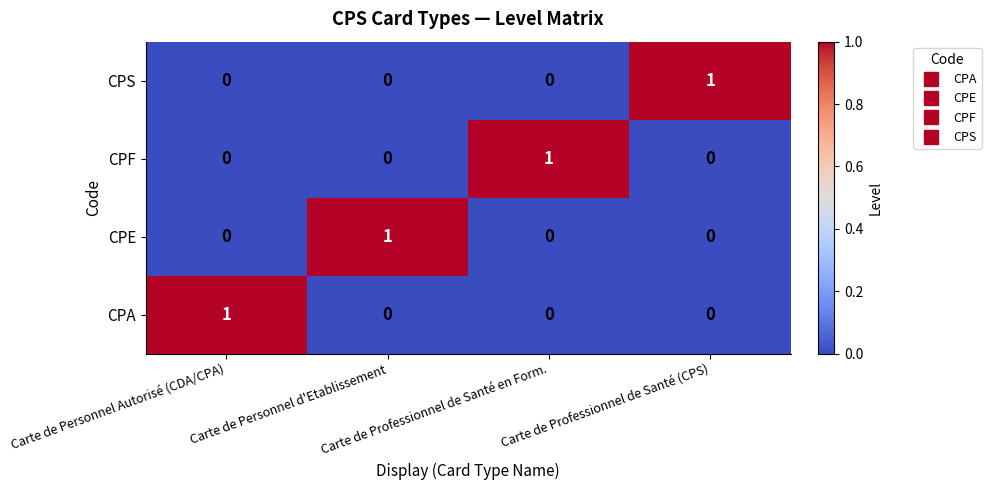

At how many categories does at least one series exceed 0?

4